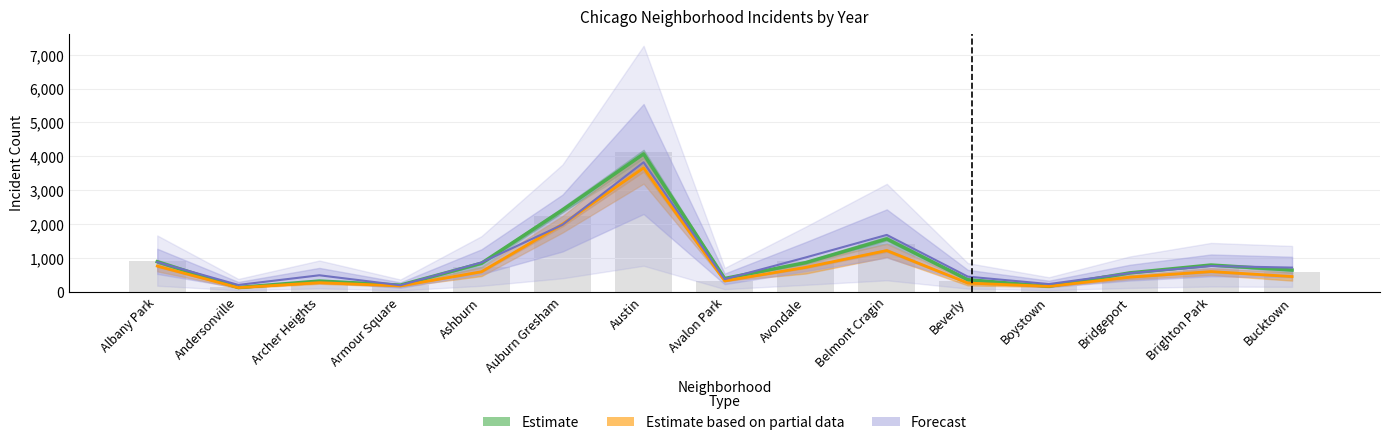

What is the label of the 2nd bar from the left?

Andersonville